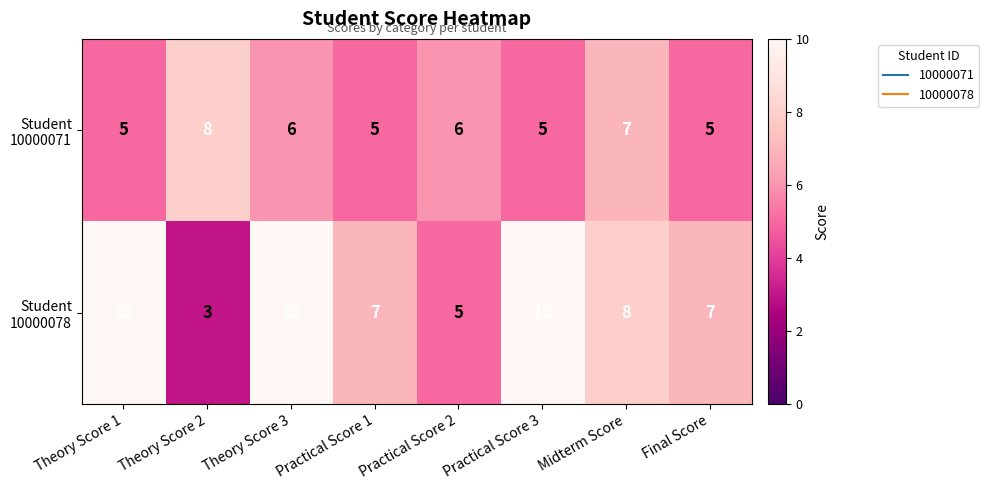

At how many categories does at least one series exceed 9?

3